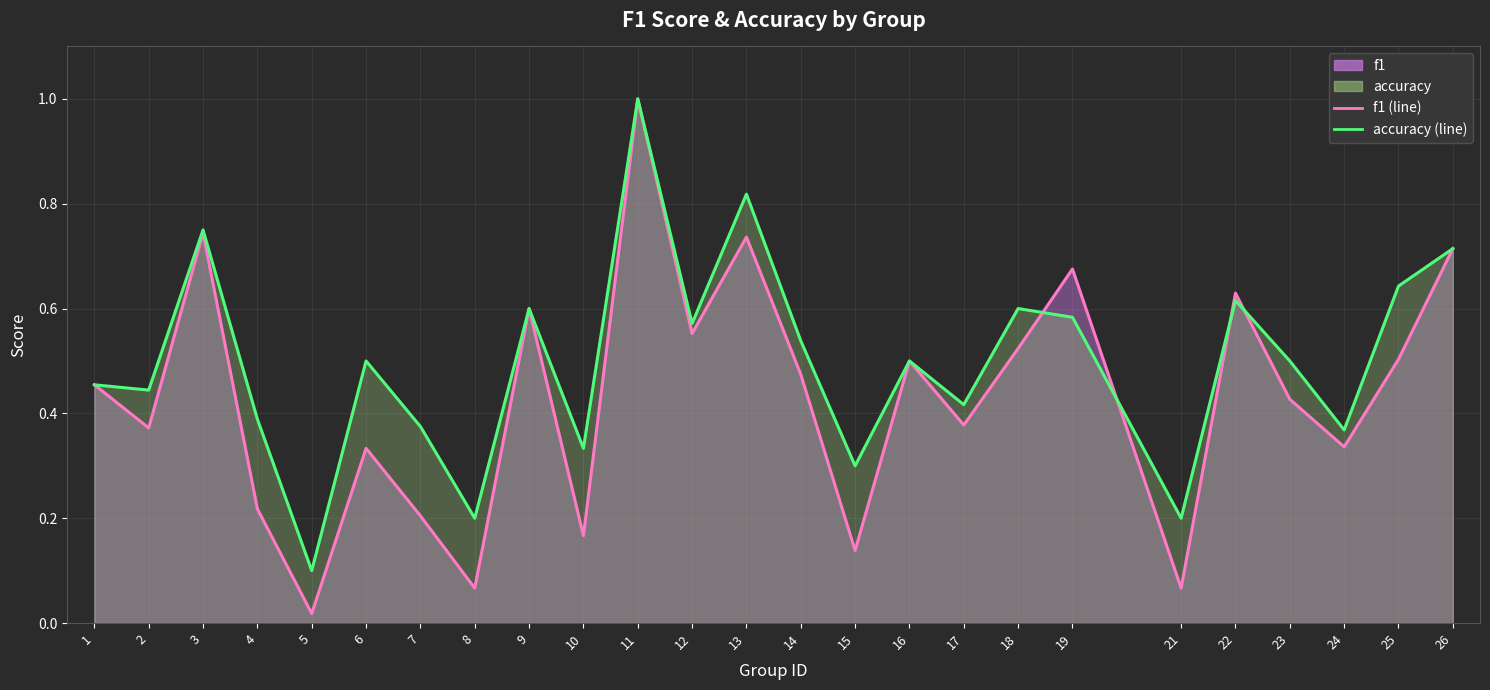

Between which two adjacent categories do accuracy_line and f1_line first intersect?

18 and 19